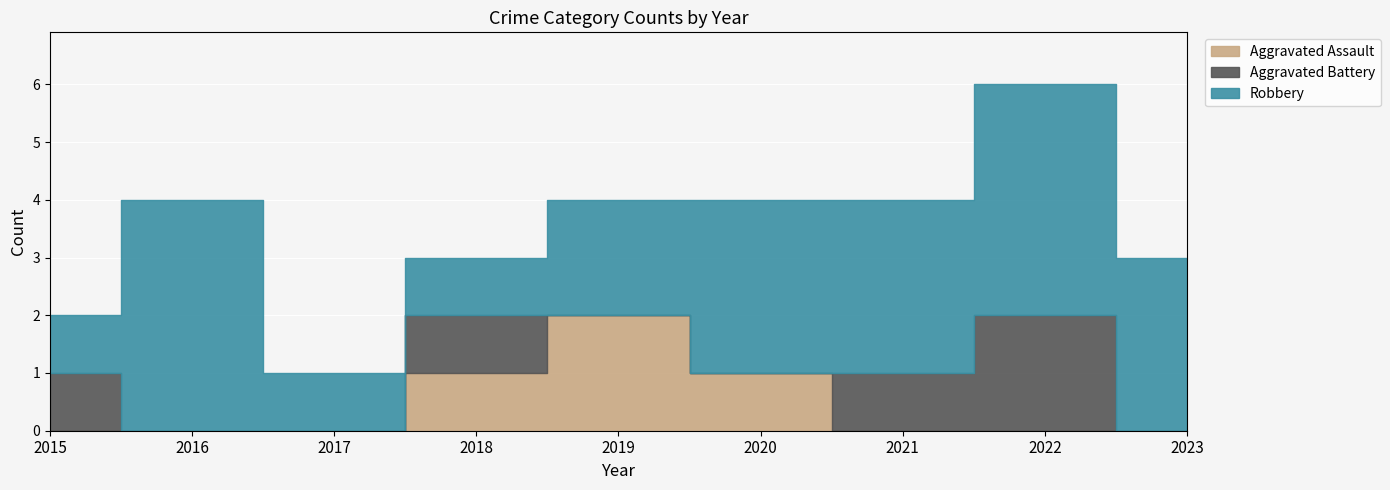

What is the value of the Aggravated Battery point at the 1st from the left?

1